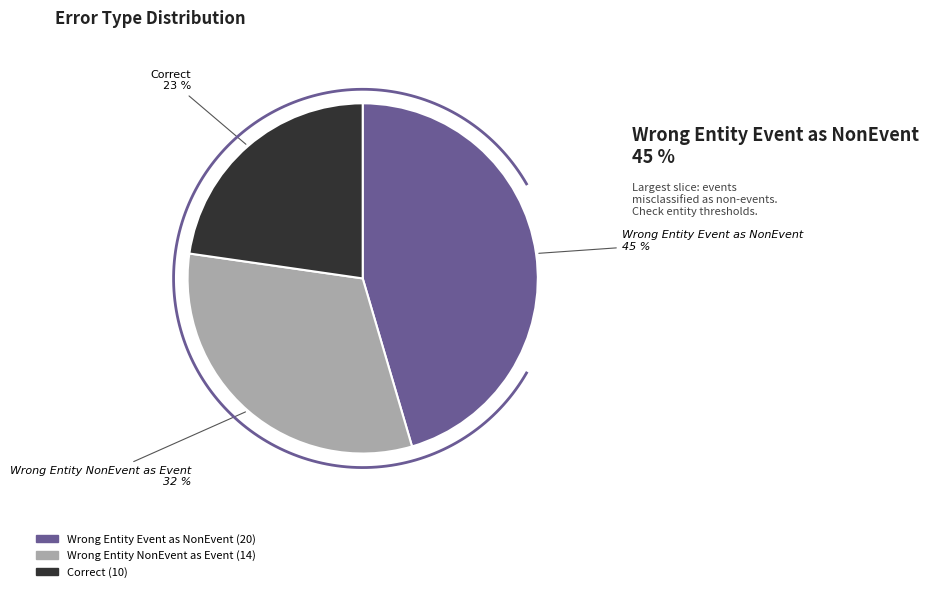

To the nearest percent, what is the average slice percentage?

33%